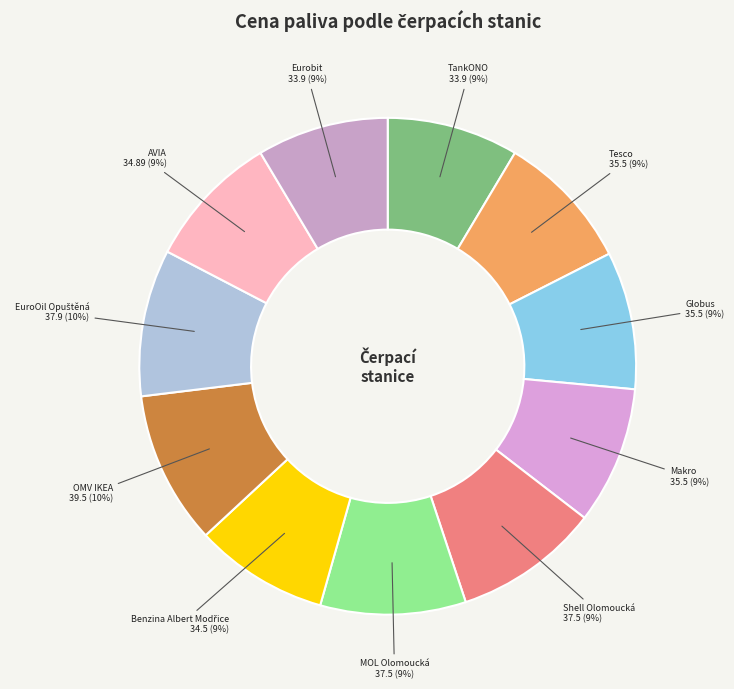

Is Shell Olomoucká the majority of the pie?

No